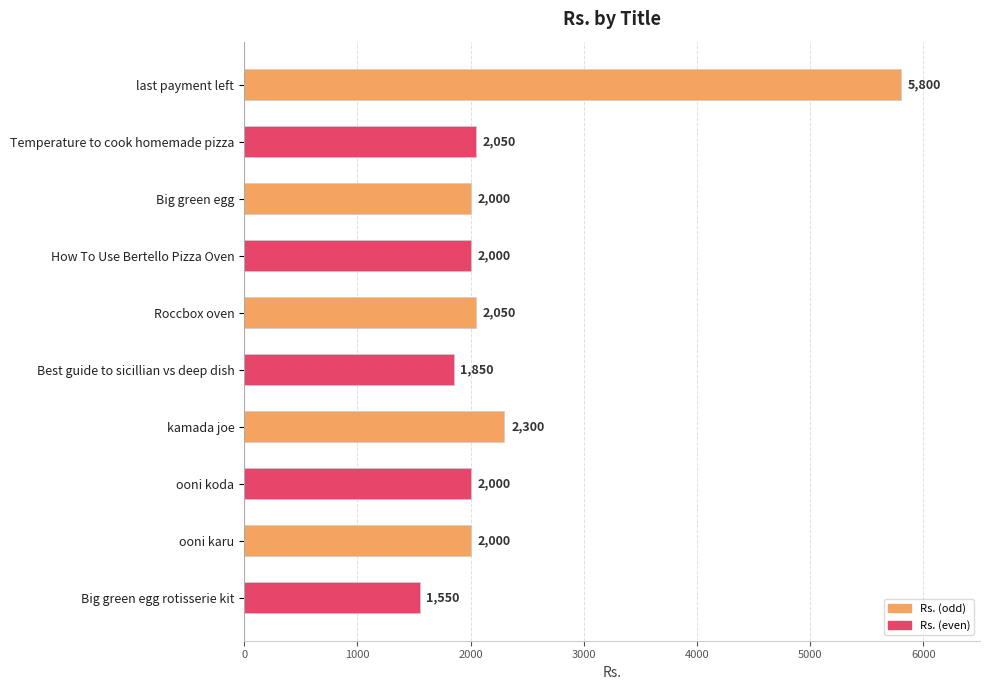

What is the sum of the values at ooni koda and Big green egg?

4000